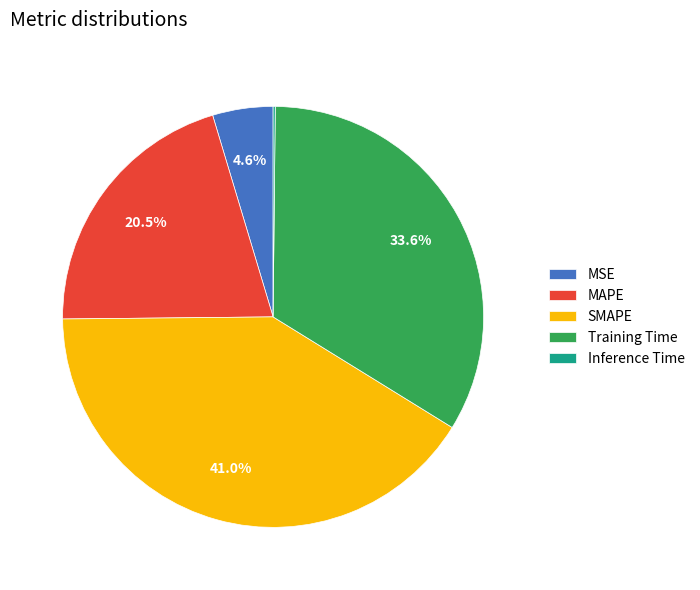

What percentage is NOT represented by MSE?

95.4%